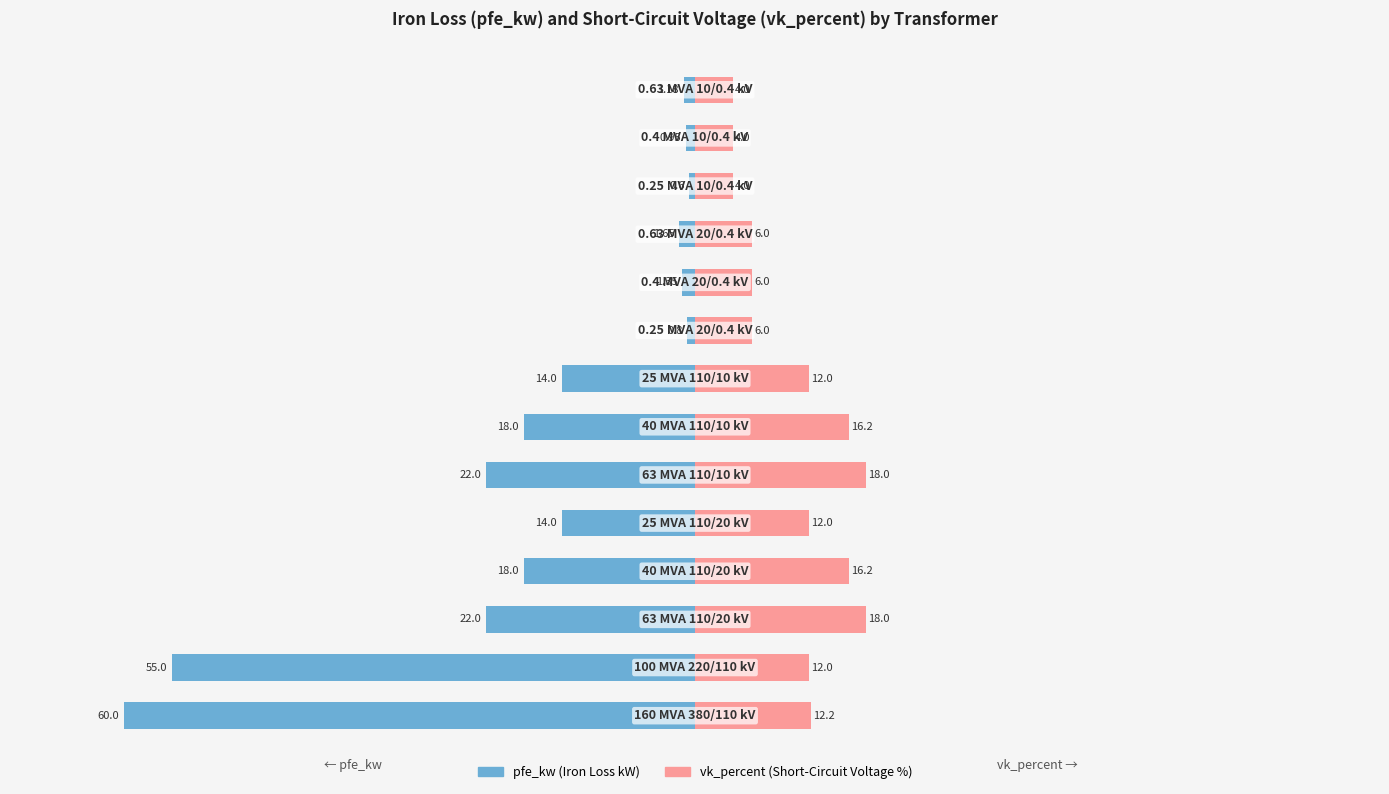

Reading left to right, extract all data points from this chart.

pfe_kw (Iron Loss kW): 0=-60.0	1=-55.0	2=-22.0	3=-18.0	4=-14.0	5=-22.0	6=-18.0	7=-14.0	8=-0.8	9=-1.4	10=-1.6	11=-0.6	12=-0.9	13=-1.2
vk_percent (Short-Circuit Voltage %): 0=12.2	1=12.0	2=18.0	3=16.2	4=12.0	5=18.0	6=16.2	7=12.0	8=6.0	9=6.0	10=6.0	11=4.0	12=4.0	13=4.0